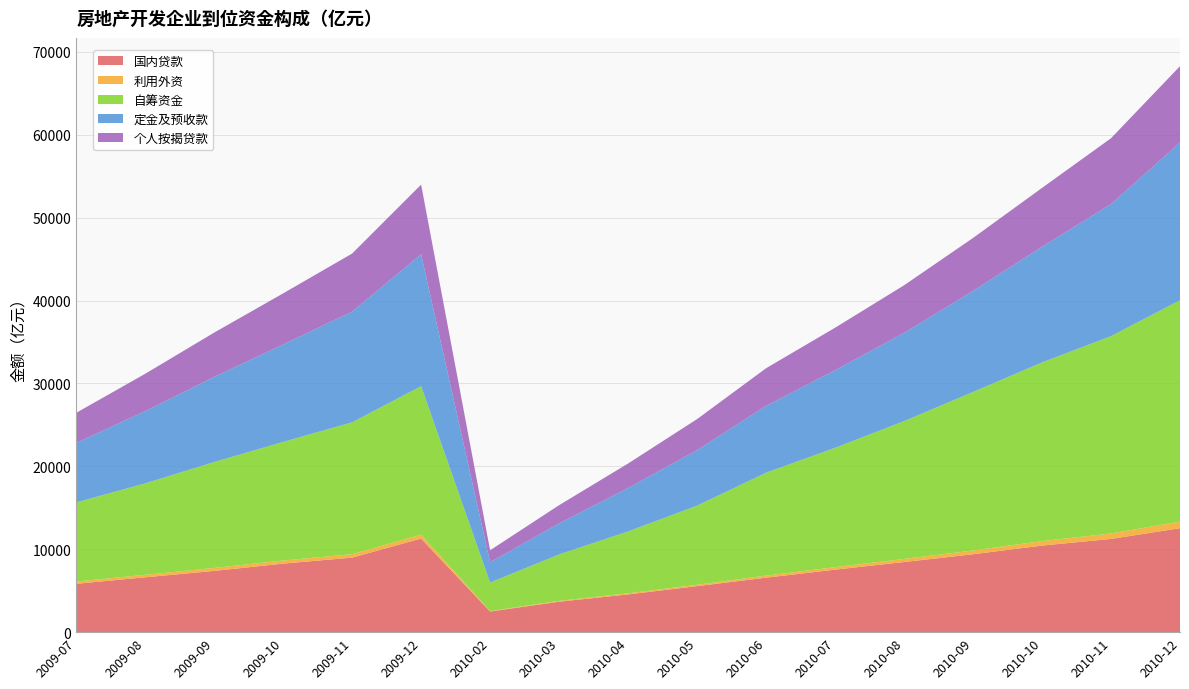

Reading left to right, extract all data points from this chart.

国内贷款: 5831.3	6617.4	7388.4	8267.5	8993.6	11292.7	2488.5	3673.6	4552.3	5549.6	6572.5	7538.6	8459.8	9398.1	10442.9	11245.1	12540.5
利用外资: 272.6	298.1	358.7	376.6	412.5	469.7	53.4	99.2	136.8	169.0	249.9	301.6	369.4	452.1	539.5	655.8	795.6
自筹资金: 9542.5	11030.6	12771.0	14303.5	15909.3	17906.0	3445.6	5601.8	7459.1	9540.6	12409.6	14393.8	16627.8	19123.0	21553.3	23806.2	26704.6
定金及预收款: 7178.5	8711.5	10268.6	11755.1	13346.6	15913.9	2445.7	3748.6	5239.6	6697.4	8064.2	9355.8	10637.2	12185.5	13949.6	15935.3	19019.8
个人按揭贷款: 3628.2	4506.6	5345.2	6162.8	7008.9	8402.9	1443.5	2193.4	2954.7	3744.3	4538.3	5130.8	5745.4	6390.8	7101.7	7937.3	9210.9